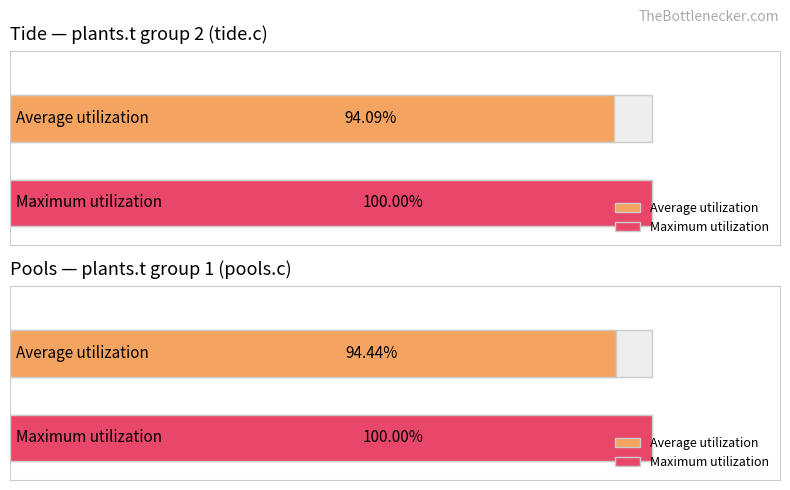

At 40867, list the series in order from smallest to largest.

pools.c, tide.c